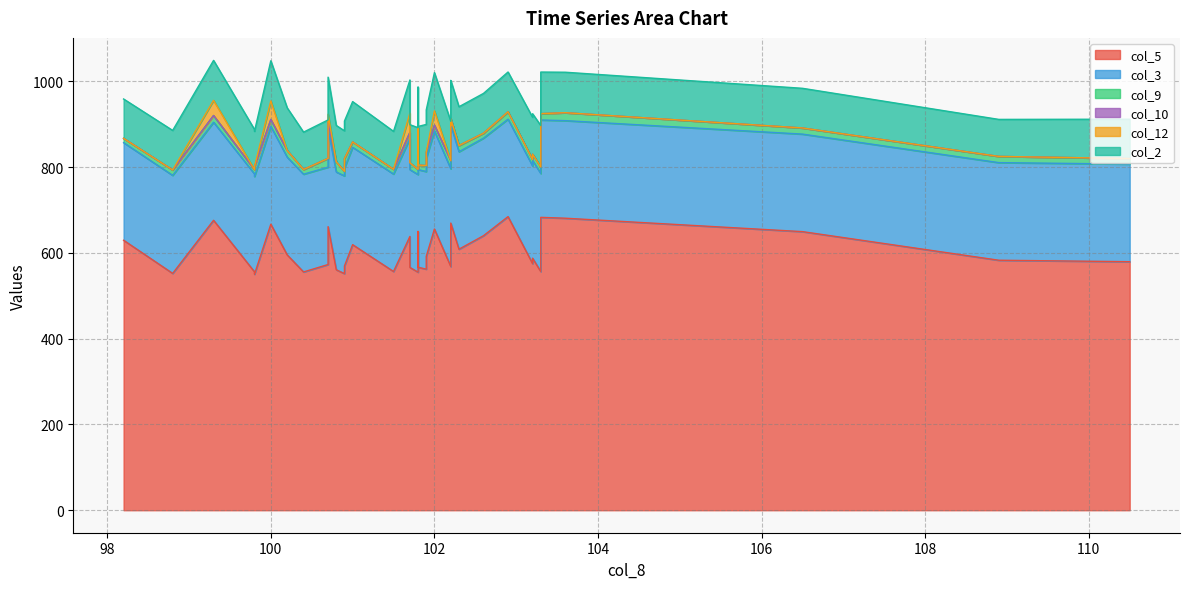

What is the sum of the col_3 values at 103.6 and 99.3?

456.2